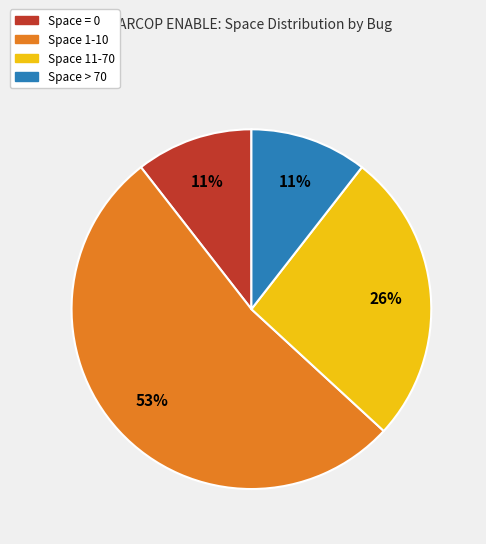

Is there any slice that represents more than half of the pie?

Yes